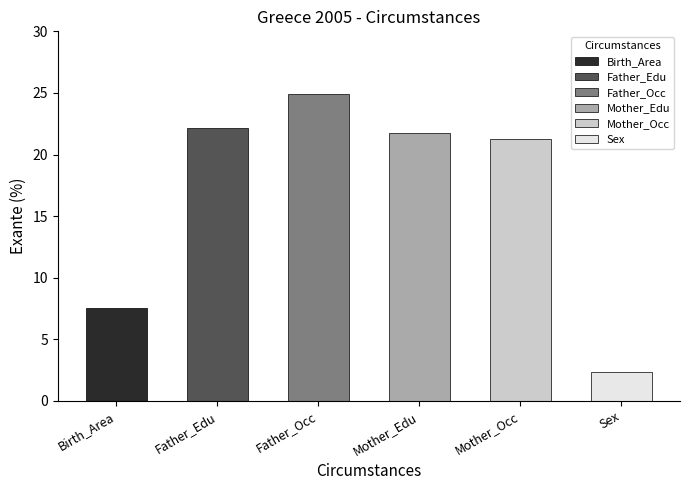

Reading left to right, list all the values displayed in this chart.

7.5	22.2	24.9	21.8	21.2	2.4